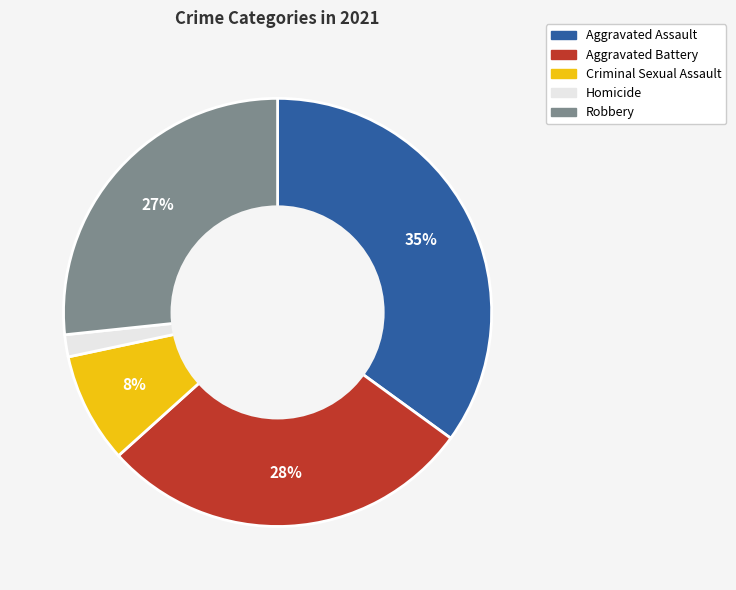

Does any single category account for the majority?

No